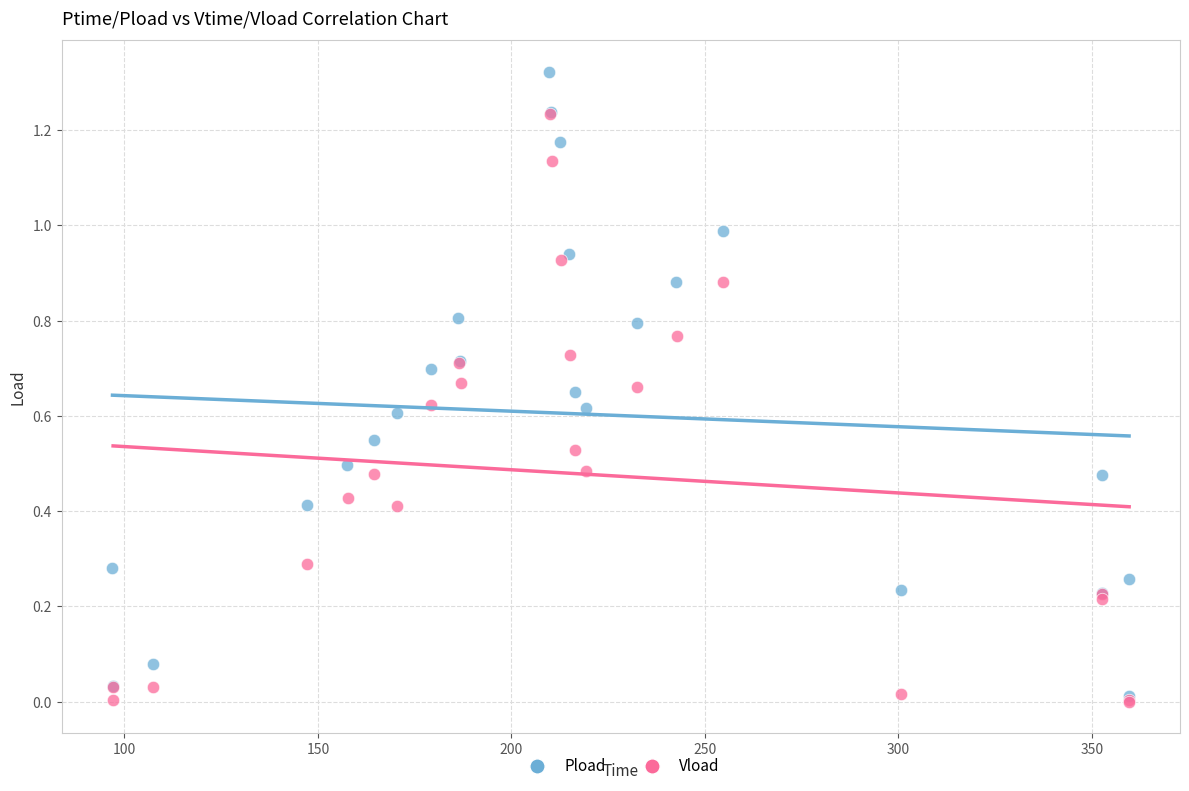

Which series has the widest spread of Y values?

Pload